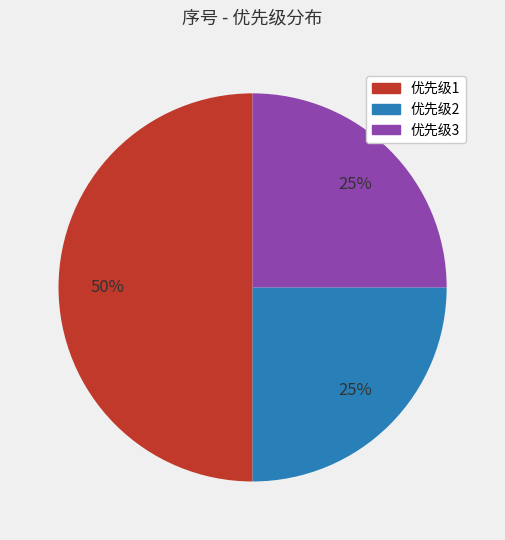

Which category has the biggest portion of the pie?

优先级1